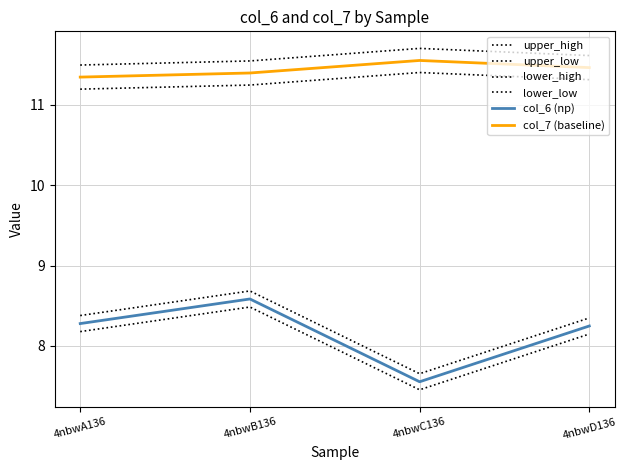

True or false: lower_high has more than 0 points higher than both neighbors.

True